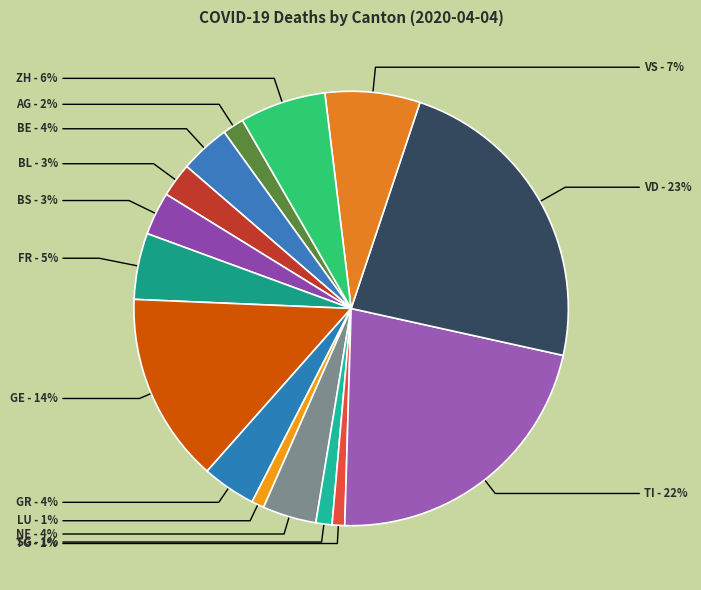

What percentage is the GR slice, to the nearest percent?

4%